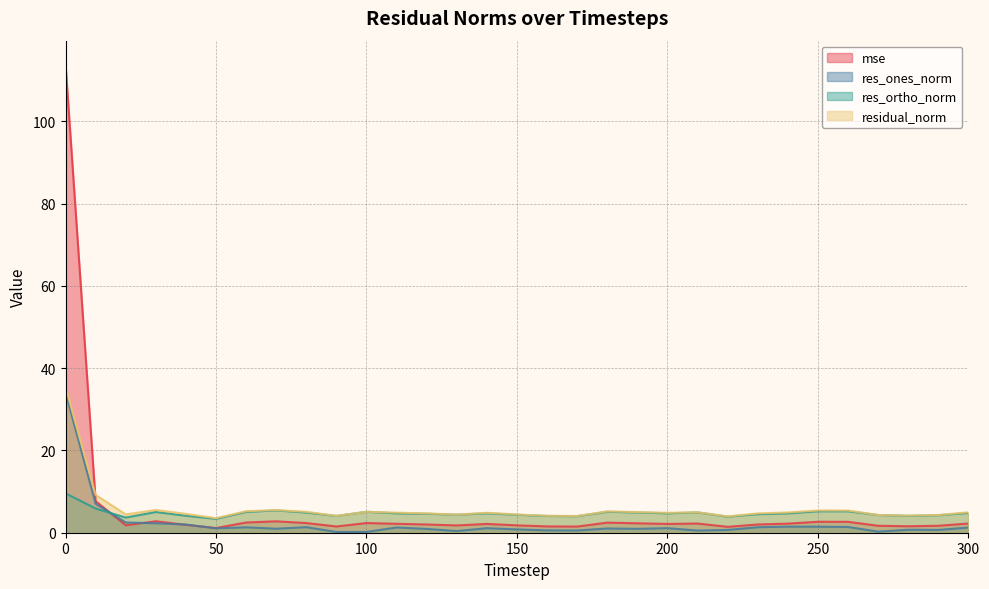

What is the minimum value for res_ortho_norm?

3.4